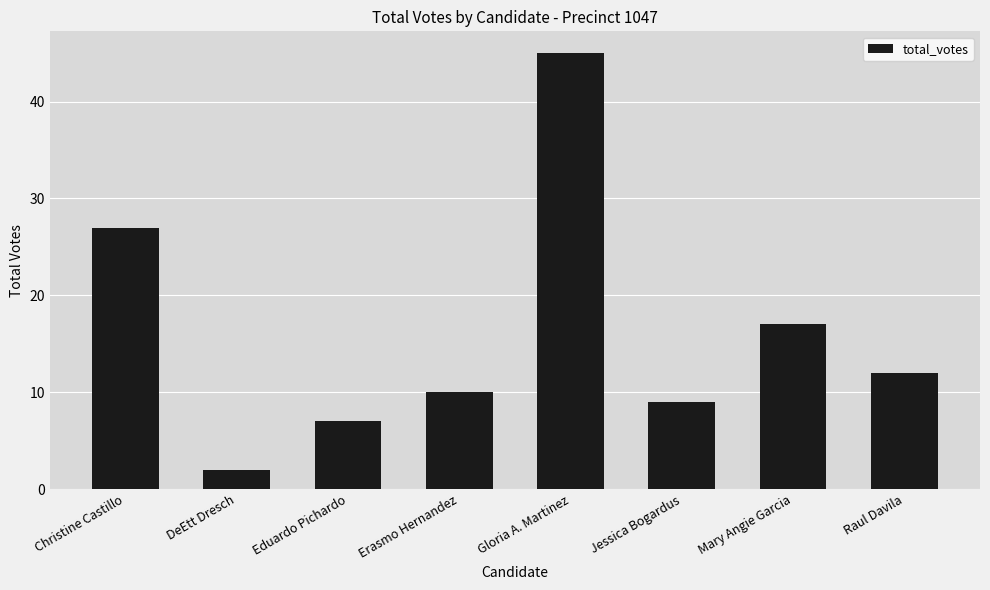

True or false: the data shows 17 at Mary Angie Garcia.

True